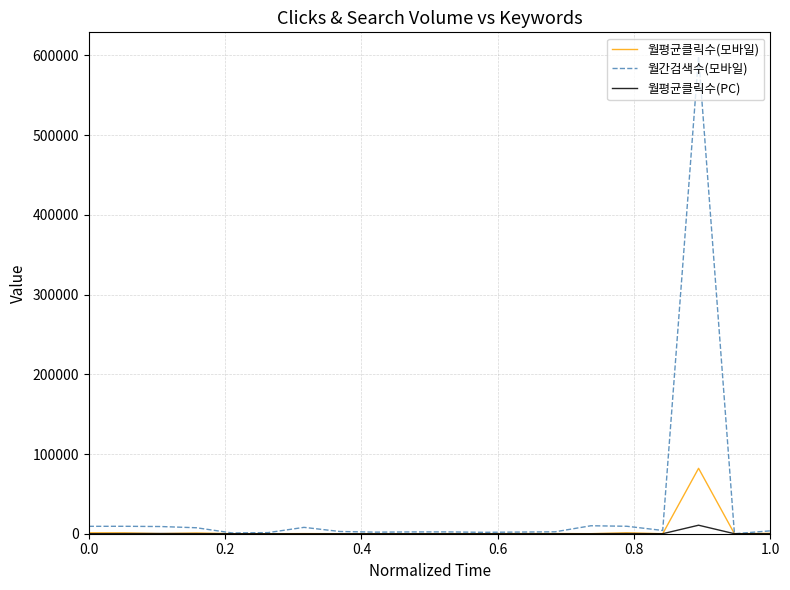

What is the average value of the 월평균클릭수(PC) series?

585.0